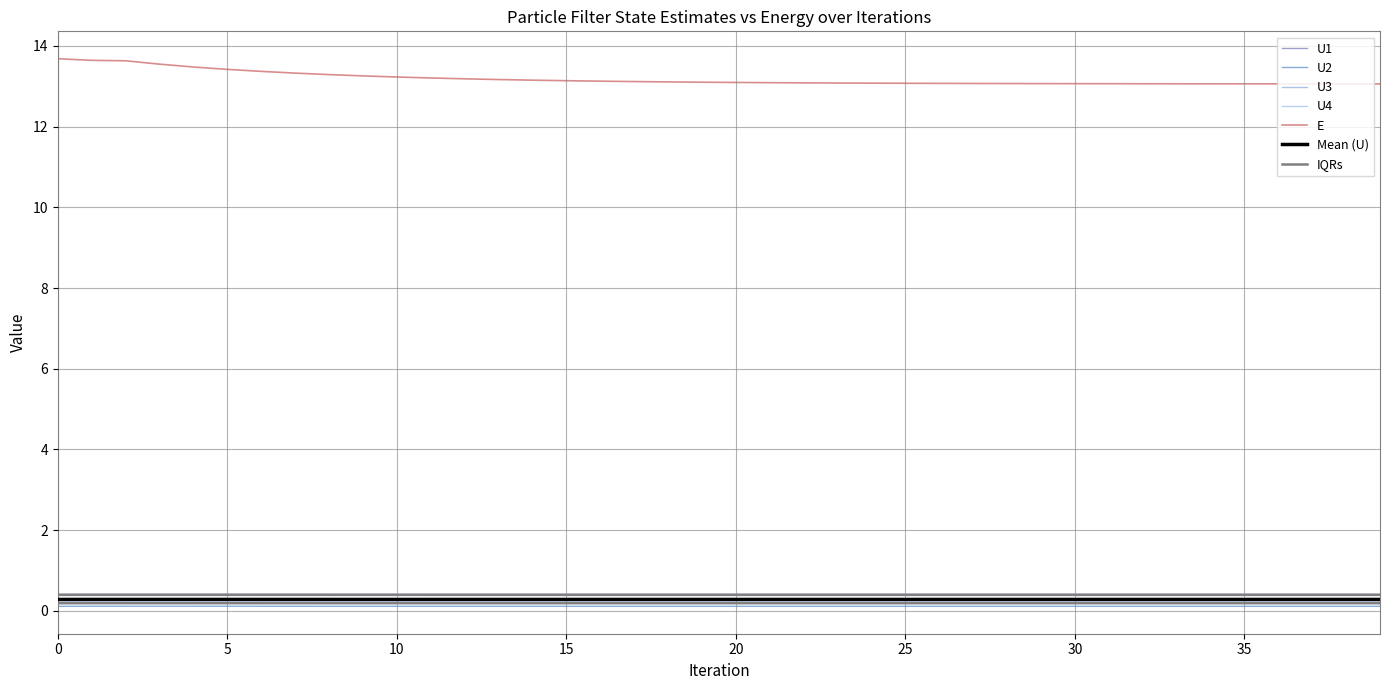

Reading right to left, transcribe all the data shown in this chart.

U1: 0.4	0.4	0.4	0.4	0.4	0.4	0.4	0.4	0.4	0.4	0.4	0.4	0.4	0.4	0.4	0.4	0.4	0.4	0.4	0.4	0.4	0.4	0.4	0.4	0.4	0.4	0.4	0.4	0.4	0.4	0.4	0.4	0.4	0.4	0.4	0.4	0.4	0.4	0.4	0.4
U2: 0.1	0.1	0.1	0.1	0.1	0.1	0.1	0.1	0.1	0.1	0.1	0.1	0.1	0.1	0.1	0.1	0.1	0.1	0.1	0.1	0.1	0.1	0.1	0.1	0.1	0.1	0.1	0.1	0.1	0.1	0.1	0.1	0.1	0.1	0.1	0.1	0.1	0.1	0.1	0.1
U3: 0.4	0.4	0.4	0.4	0.4	0.4	0.4	0.4	0.4	0.4	0.4	0.4	0.4	0.4	0.4	0.4	0.4	0.4	0.4	0.4	0.4	0.4	0.4	0.4	0.4	0.4	0.4	0.4	0.4	0.4	0.4	0.4	0.4	0.4	0.4	0.4	0.4	0.4	0.4	0.4
U4: 0.2	0.2	0.2	0.2	0.2	0.2	0.2	0.2	0.2	0.2	0.2	0.2	0.2	0.2	0.2	0.2	0.2	0.2	0.2	0.2	0.2	0.2	0.2	0.2	0.2	0.2	0.2	0.2	0.2	0.2	0.2	0.2	0.2	0.2	0.2	0.2	0.2	0.2	0.2	0.2
E: 13.1	13.1	13.1	13.1	13.1	13.1	13.1	13.1	13.1	13.1	13.1	13.1	13.1	13.1	13.1	13.1	13.1	13.1	13.1	13.1	13.1	13.1	13.1	13.1	13.1	13.2	13.2	13.2	13.2	13.2	13.3	13.3	13.3	13.4	13.4	13.5	13.5	13.6	13.6	13.7